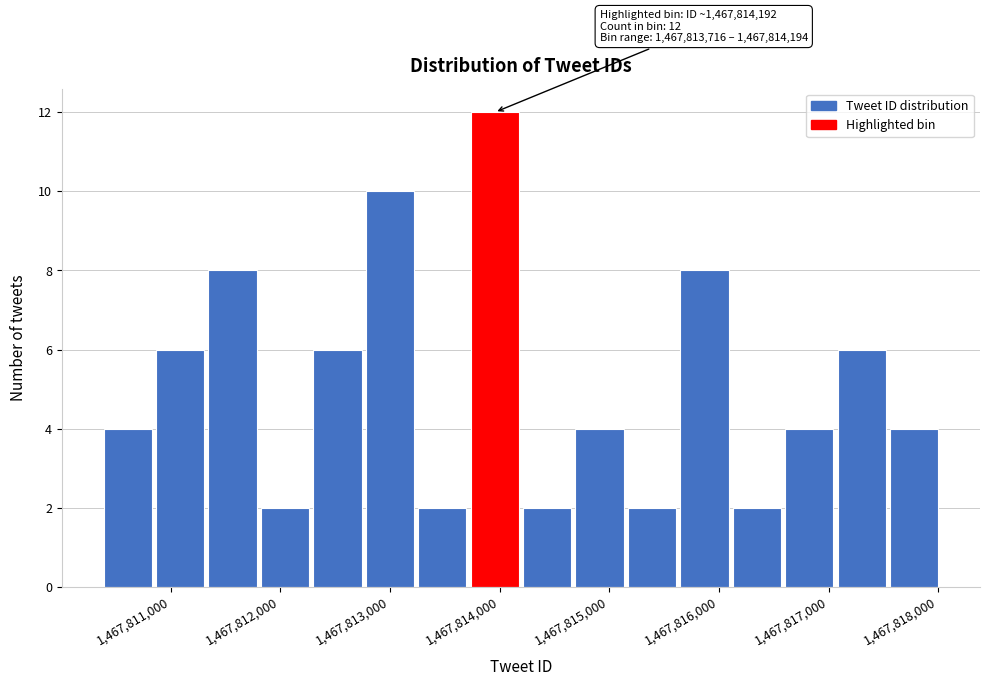

Over which range of the x-axis is the bar tallest?

1467813700 to 1467814200